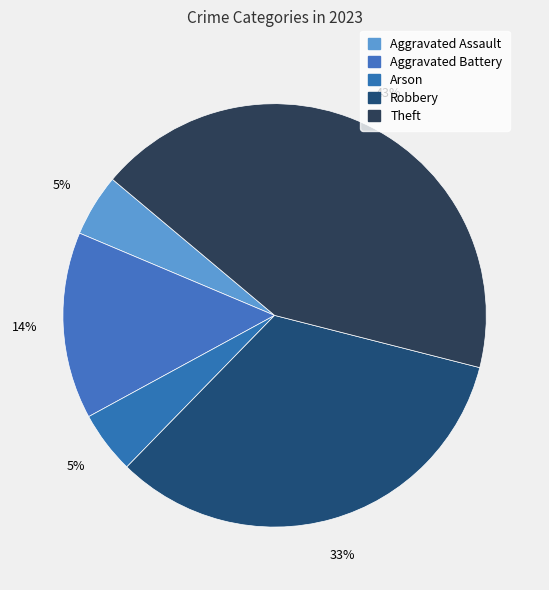

Is it true that Robbery is 27% of the pie?

False